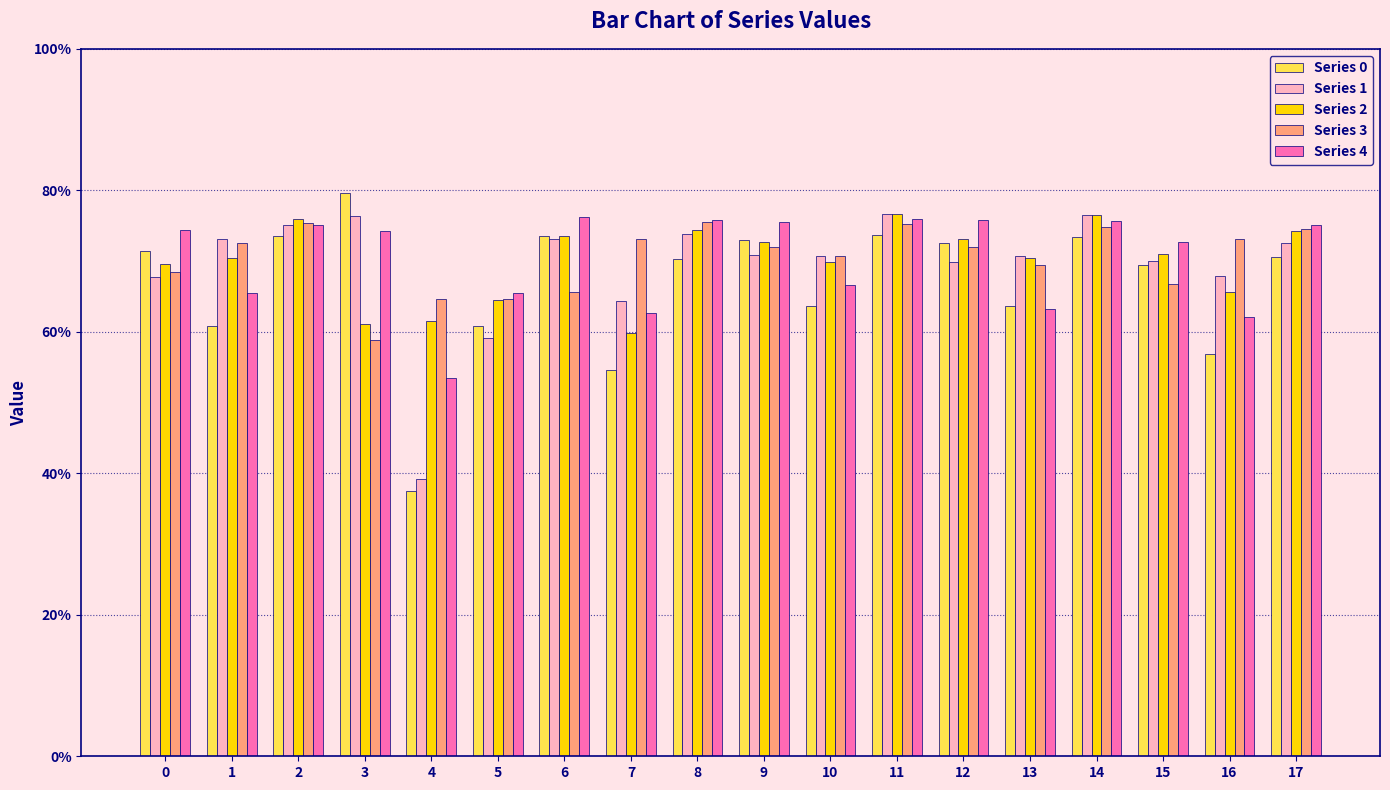

True or false: Series 3 has a value of 0.7 at 1.

True